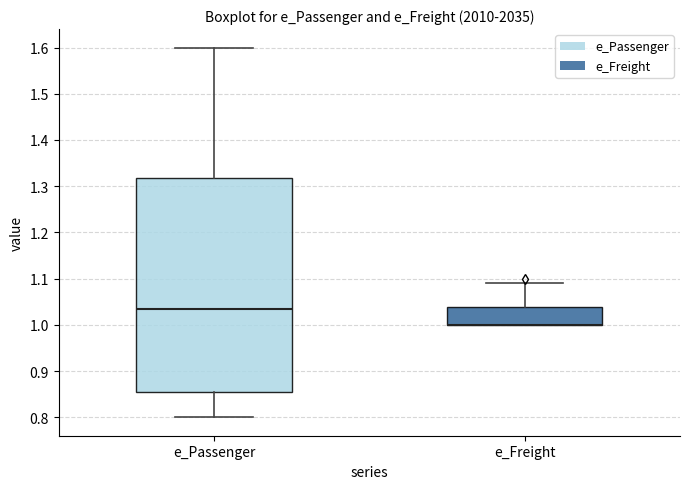

Which box is the tallest, from its lower edge to its upper edge?

e_Passenger